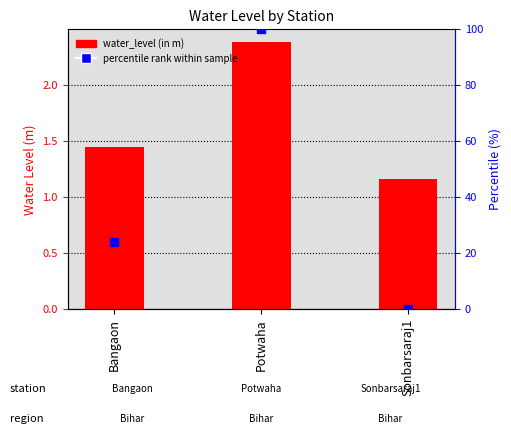

Which series has the largest total across all categories?

percentile rank within sample